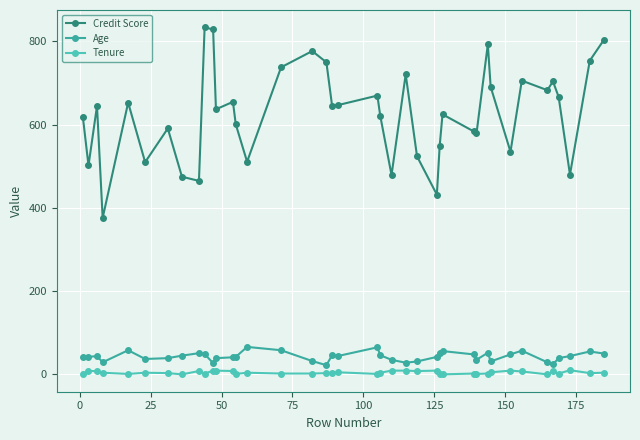

What is the minimum value for Credit Score?

376